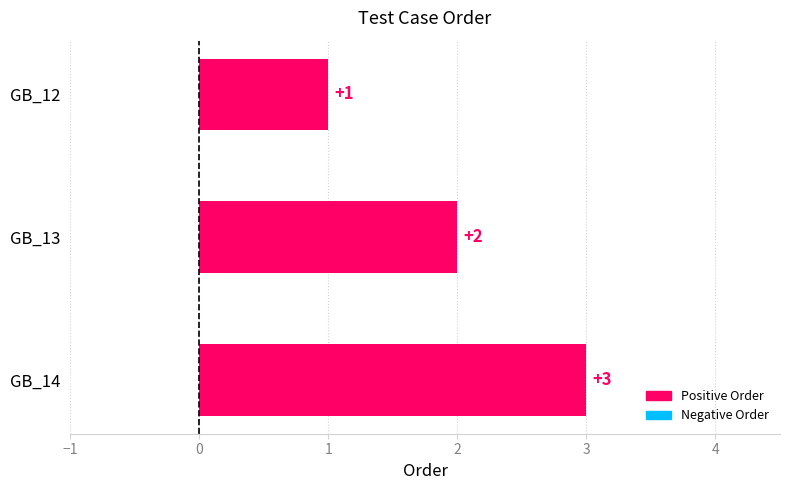

What is the change in value from GB_13 to GB_14?

+1